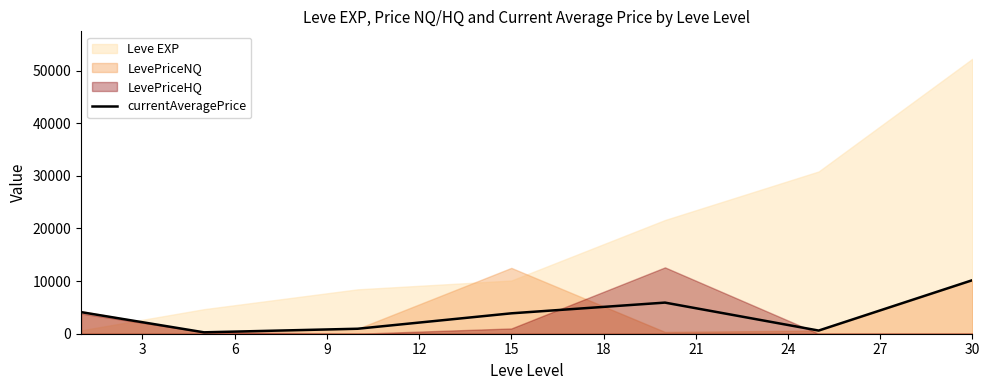

The value of currentAveragePrice at 30 is 10166. True or false?

True